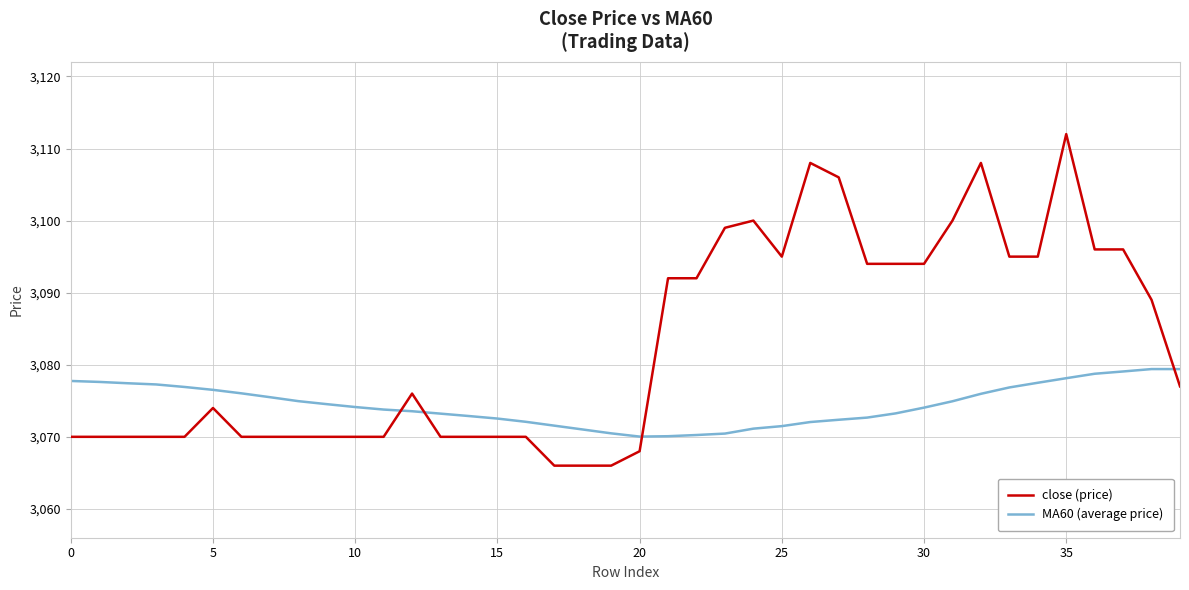

What is the minimum value shown in the chart?

3066.0